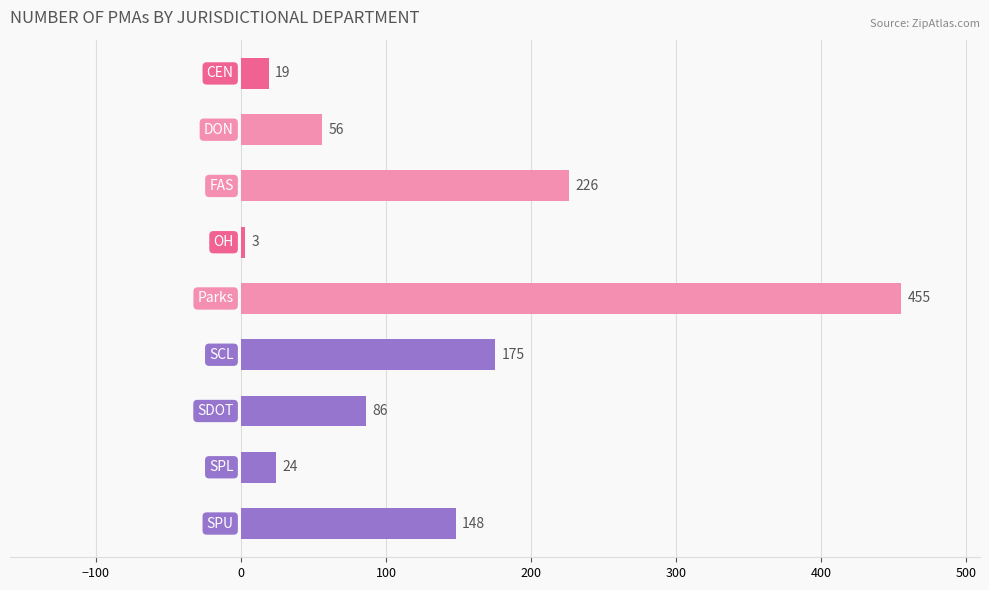

What is the difference between the maximum and minimum values?

452